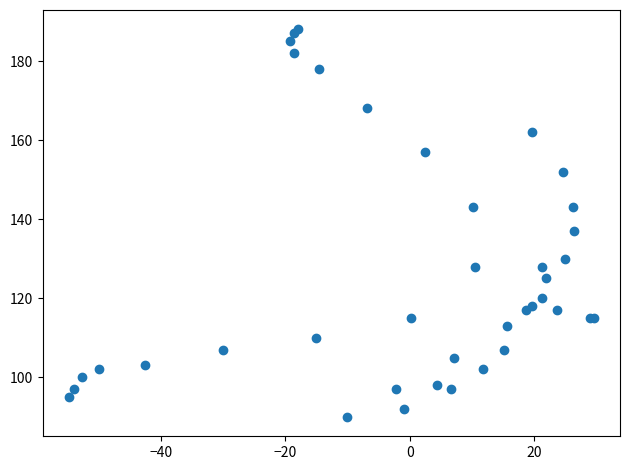

What Y value in the scatter plot is closest to 139?

137